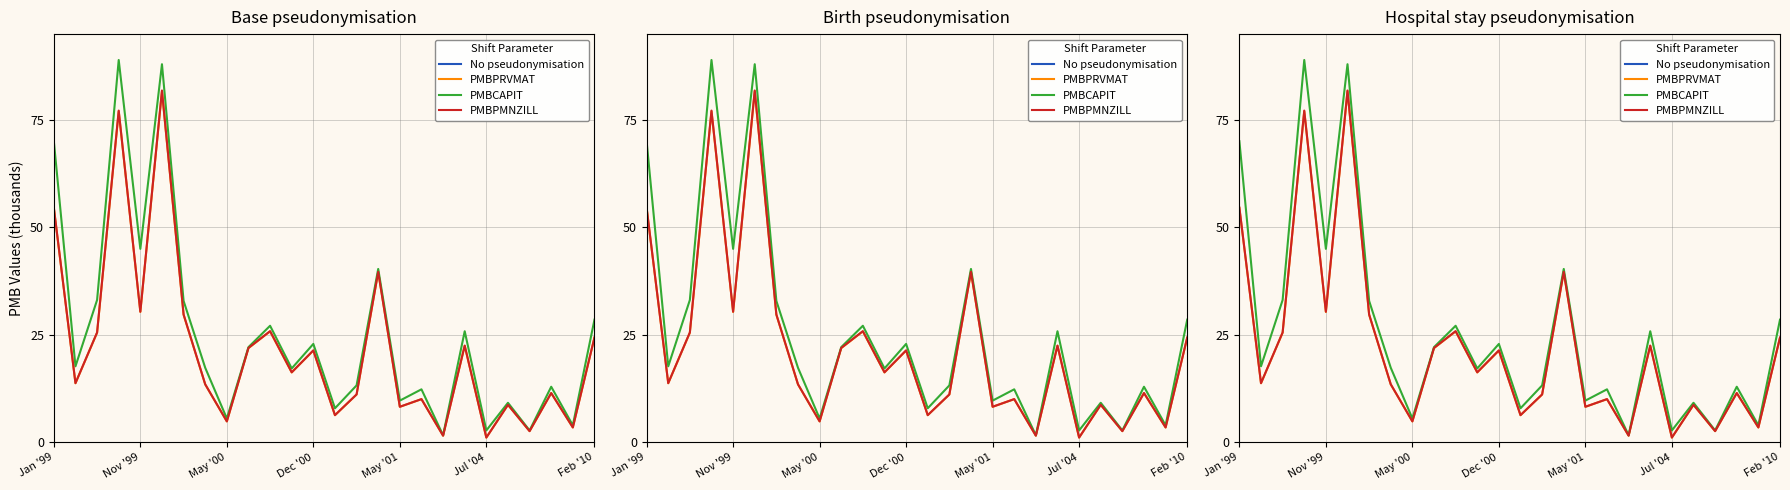

Read the No pseudonymisation value at 10.

712.5